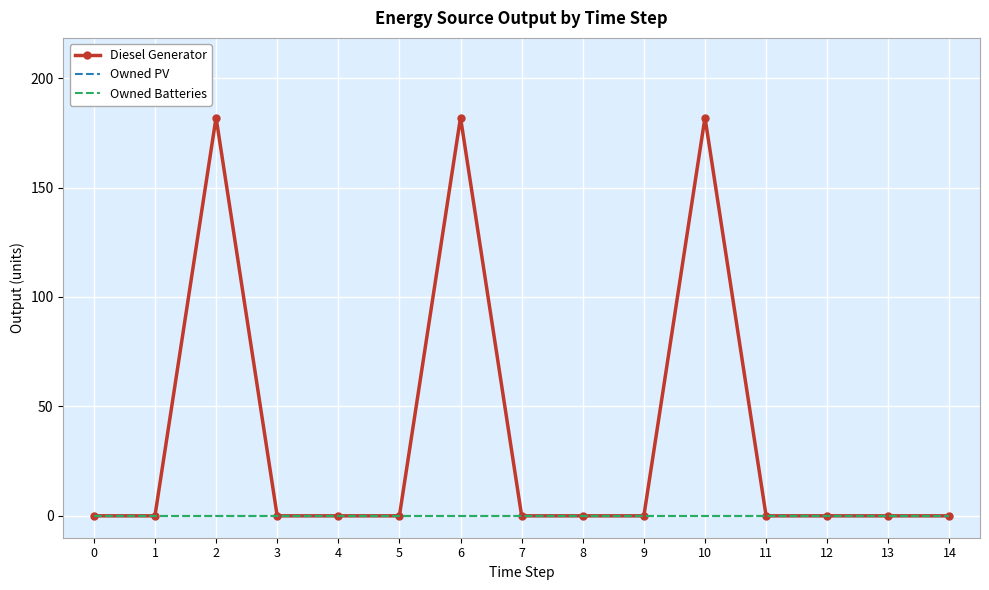

True or false: Owned Batteries and Diesel Generator cross at least once.

False